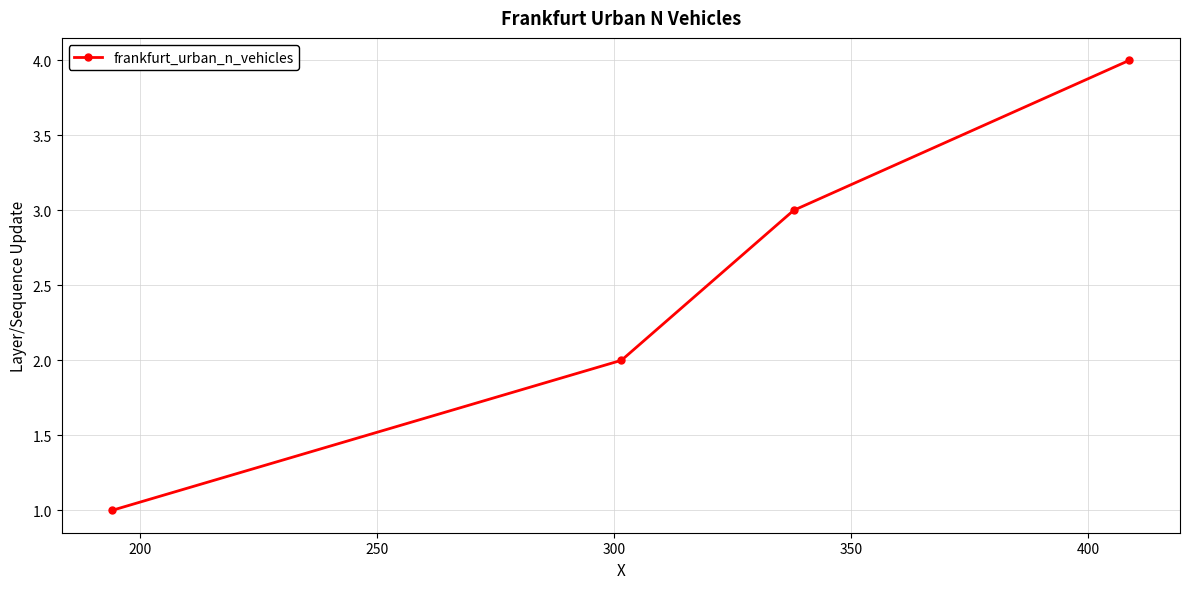

What is the sum of all values?

10